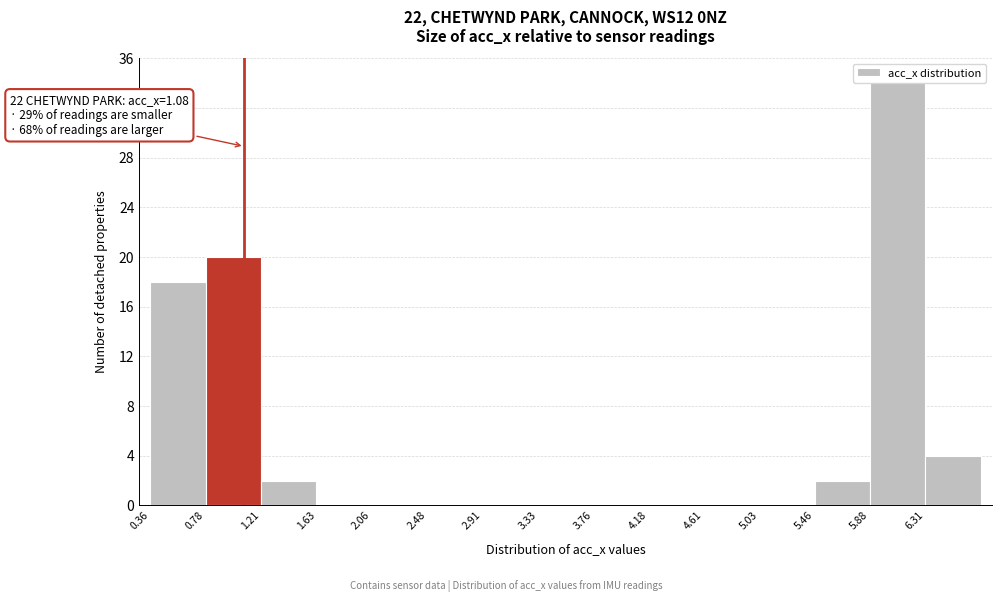

Which range on the x-axis has the tallest bar?

5.90 to 6.30